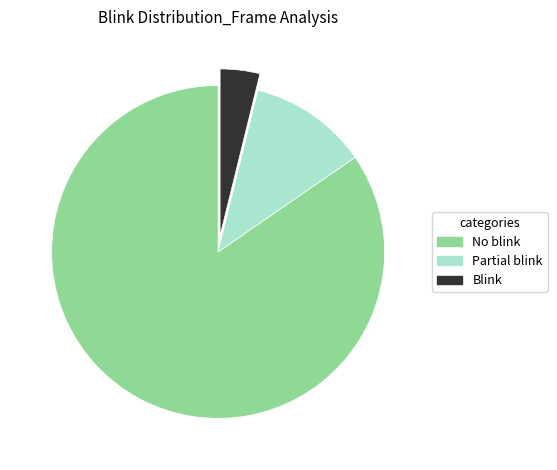

True or false: Blink accounts for 4% of the total.

True